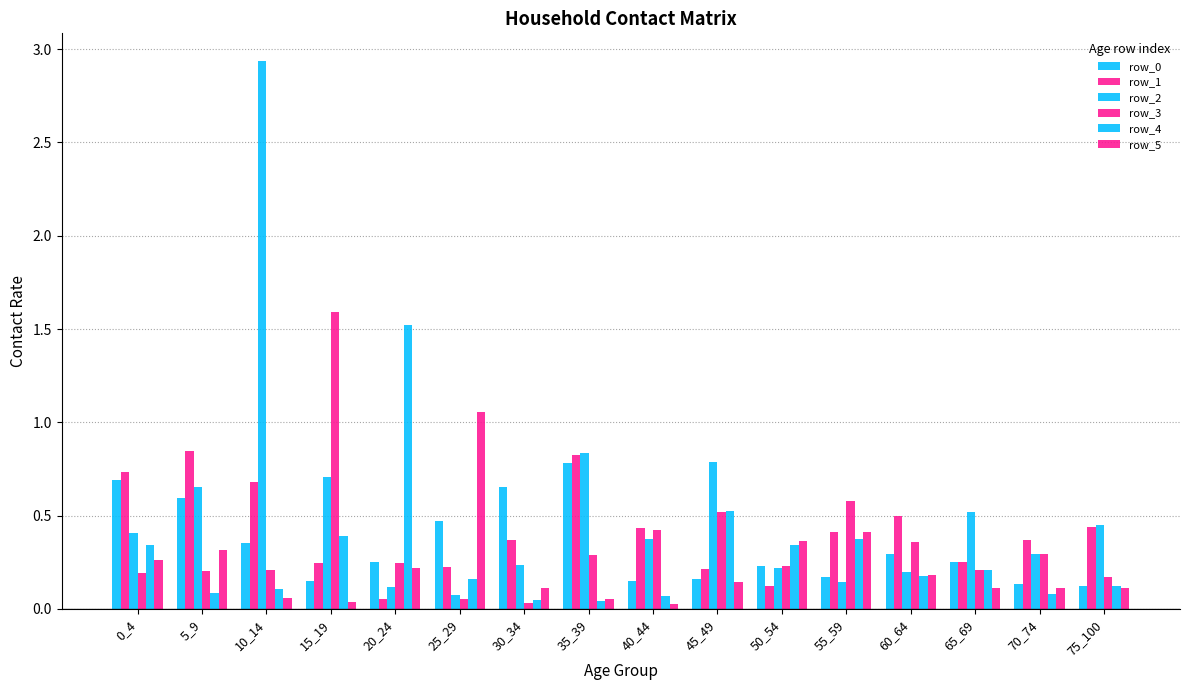

What is the sum of all row_1 values?

6.7